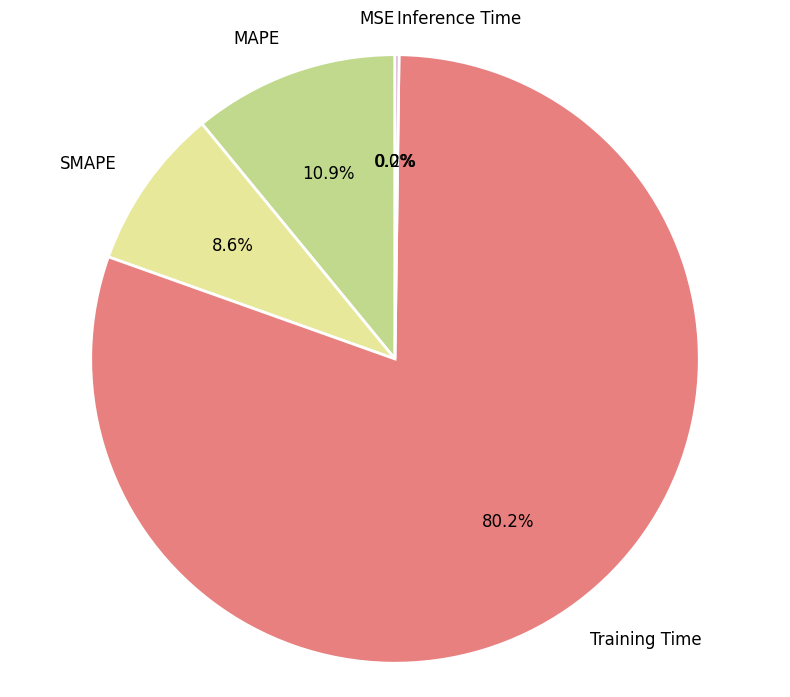

What is the largest slice in the pie chart?

Training Time